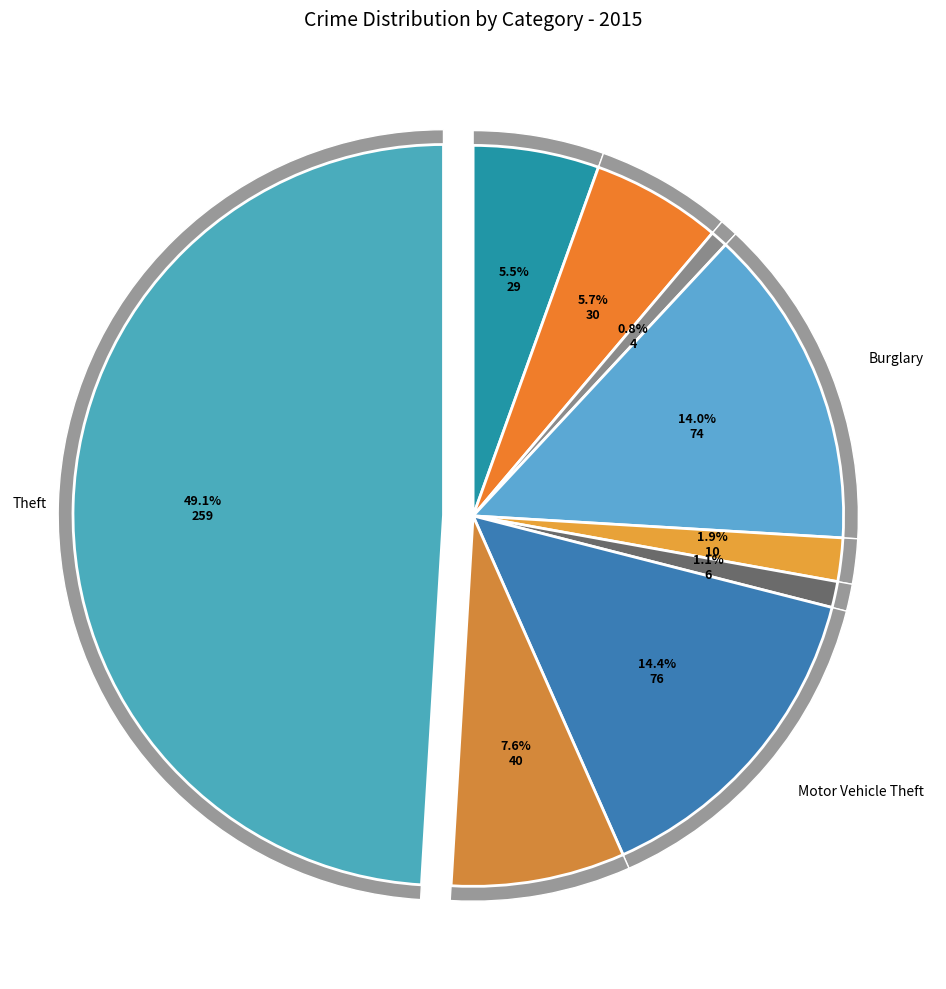

How much of the chart is everything except Motor Vehicle Theft?

85.6%